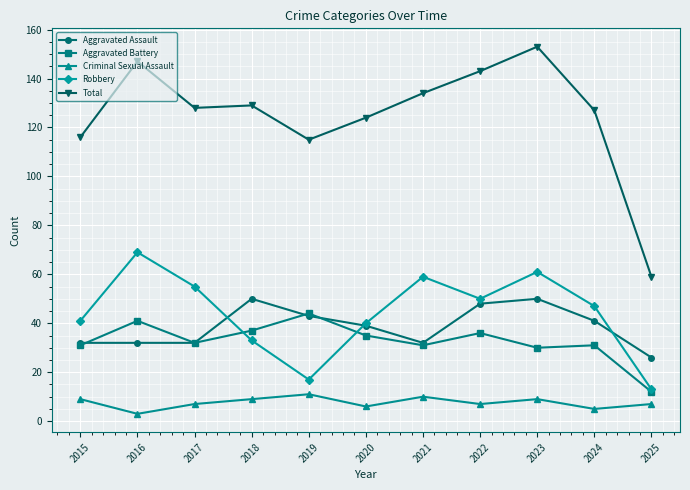

In Aggravated Battery, how many points are higher than both neighbors (excluding endpoints)?

4